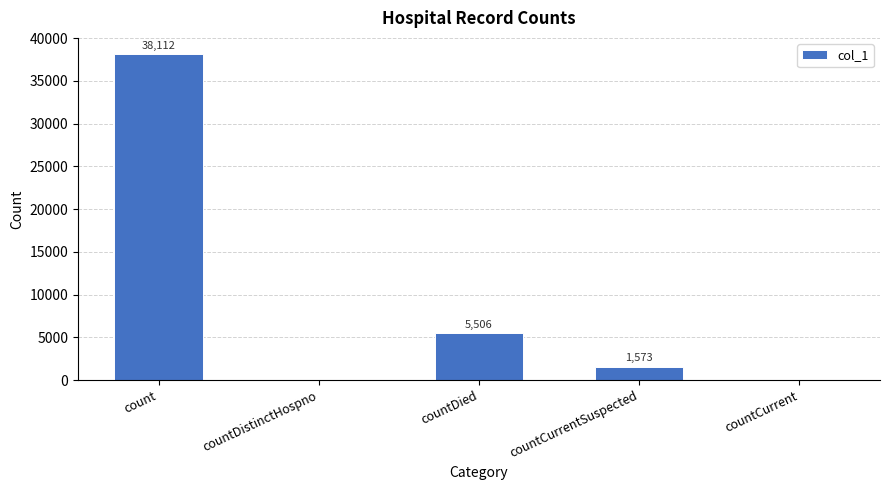

What is the difference between the values at countDistinctHospno and countCurrentSuspected?

1573